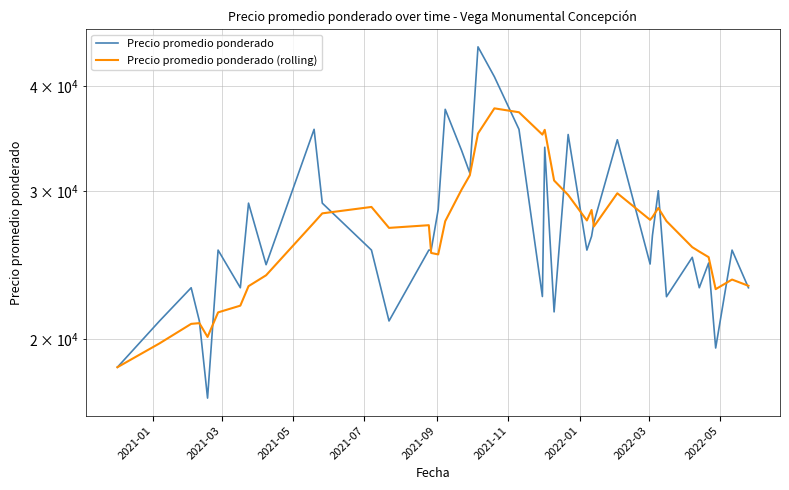

What is the difference between the maximum and minimum values in the Precio promedio ponderado (rolling) series?

19100.0